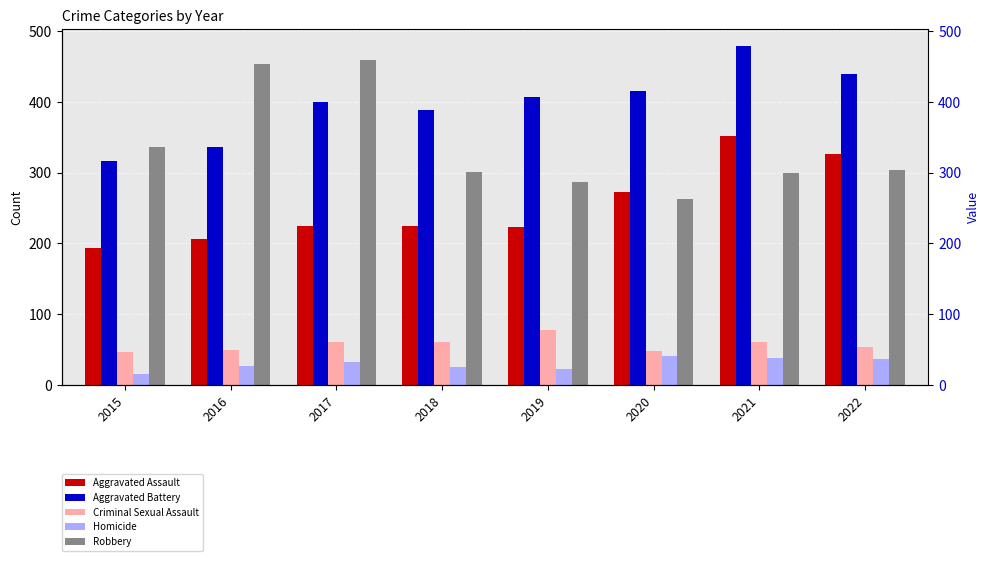

What is the sum of all Homicide values?

236